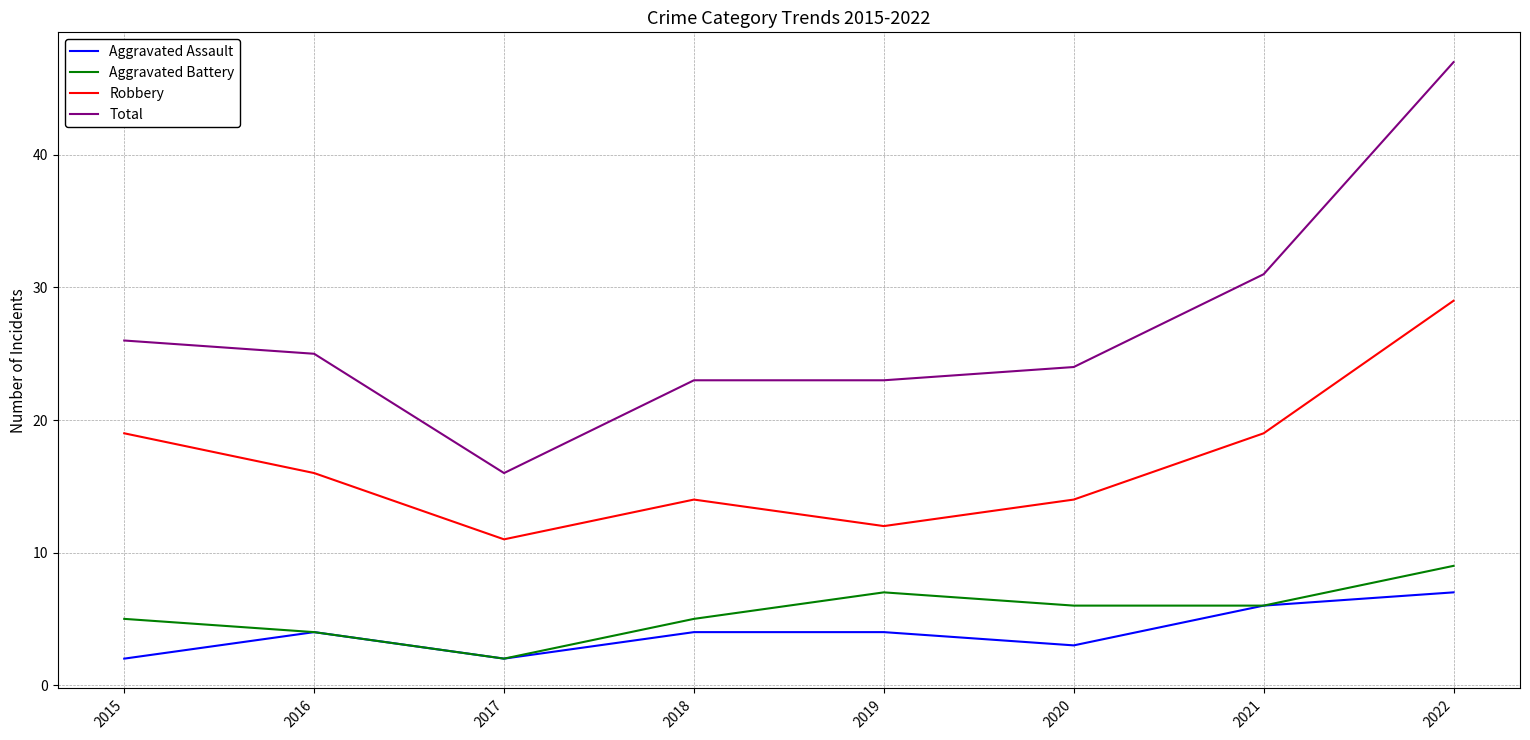

True or false: Total has a value of 84 at 2022.

False